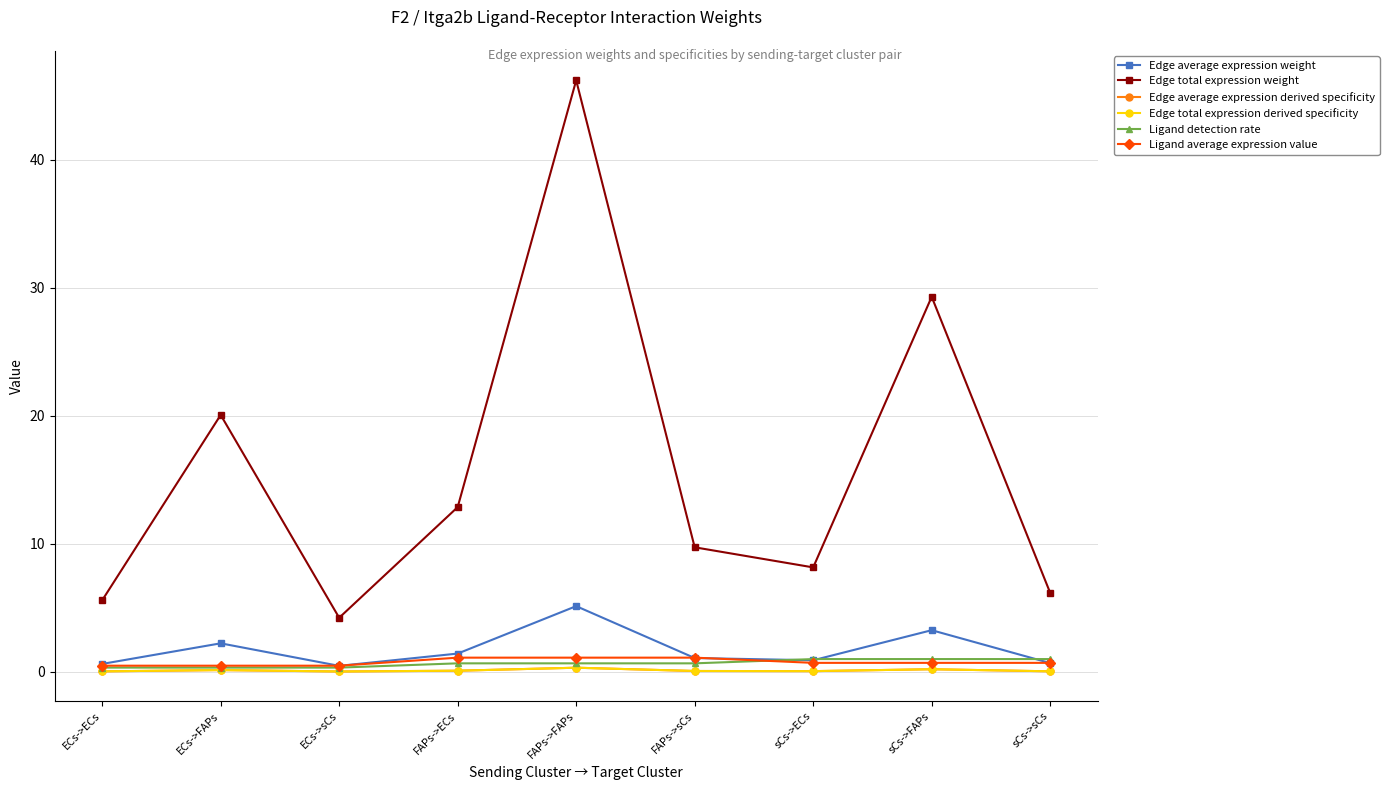

List the labels in order of Edge average expression weight value, smallest first.

ECs->sCs, ECs->ECs, sCs->sCs, sCs->ECs, FAPs->sCs, FAPs->ECs, ECs->FAPs, sCs->FAPs, FAPs->FAPs